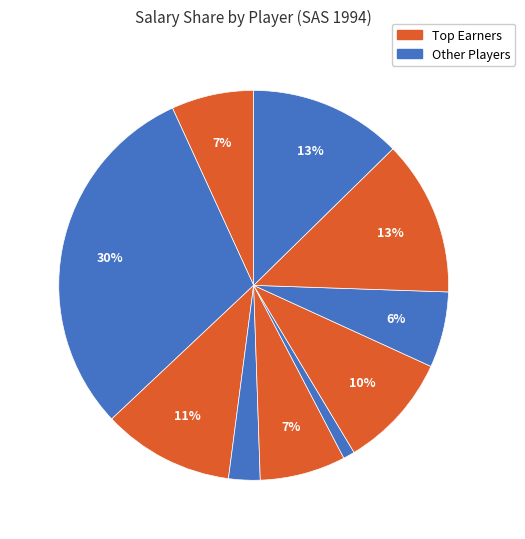

Count the number of slices in the pie.

10